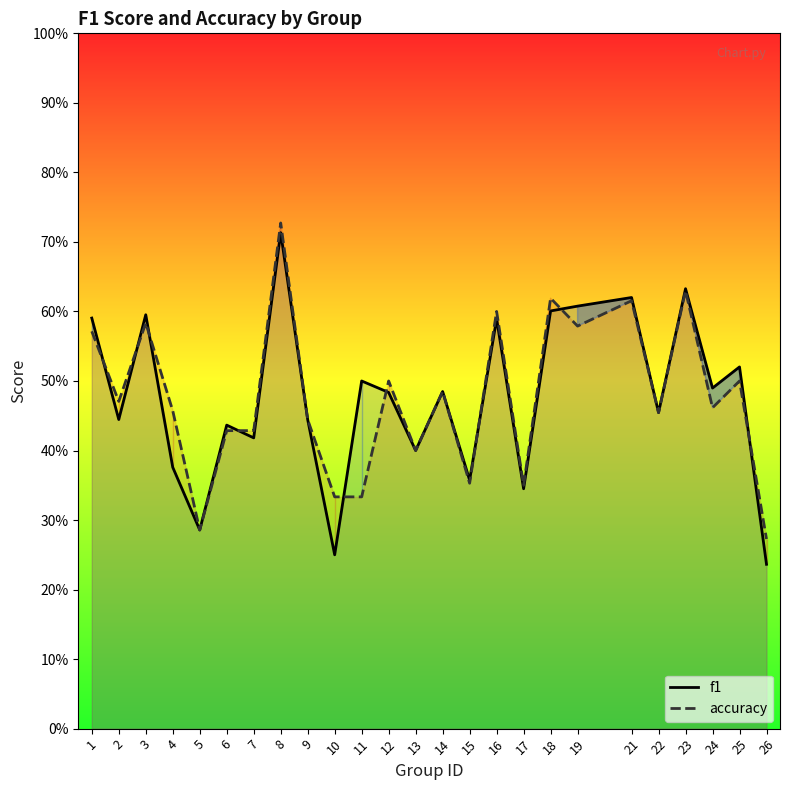

What is the sum of the accuracy values at 16 and 18?

1.2